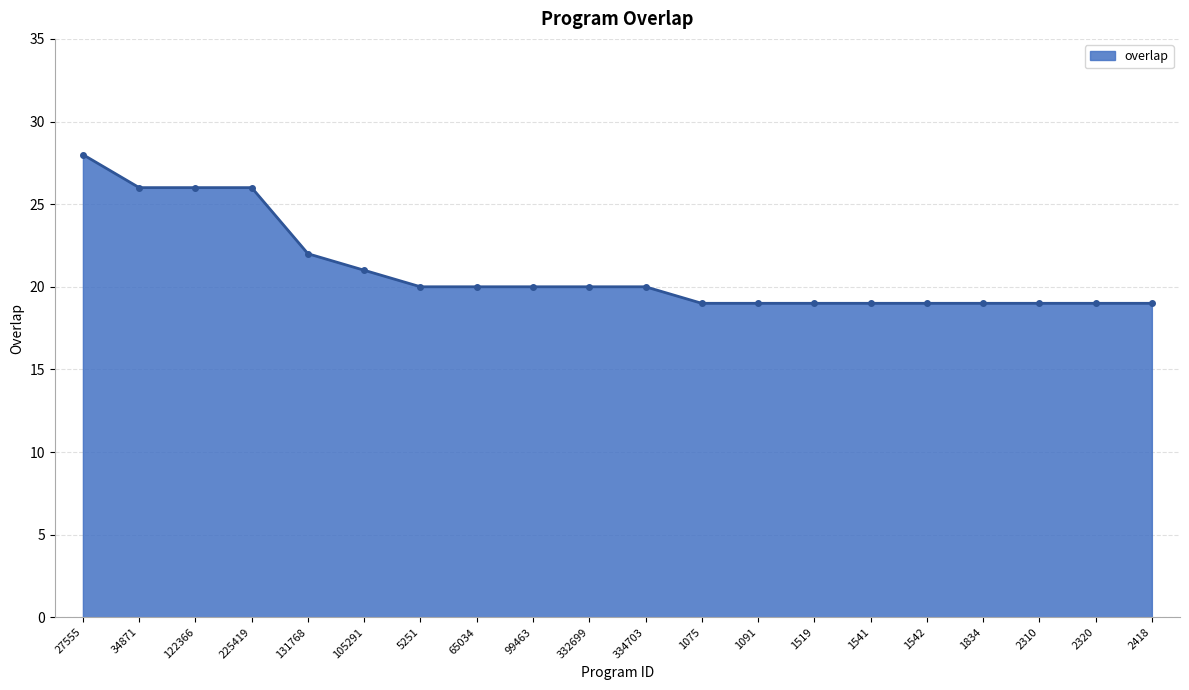

What is the sum of all values?

420